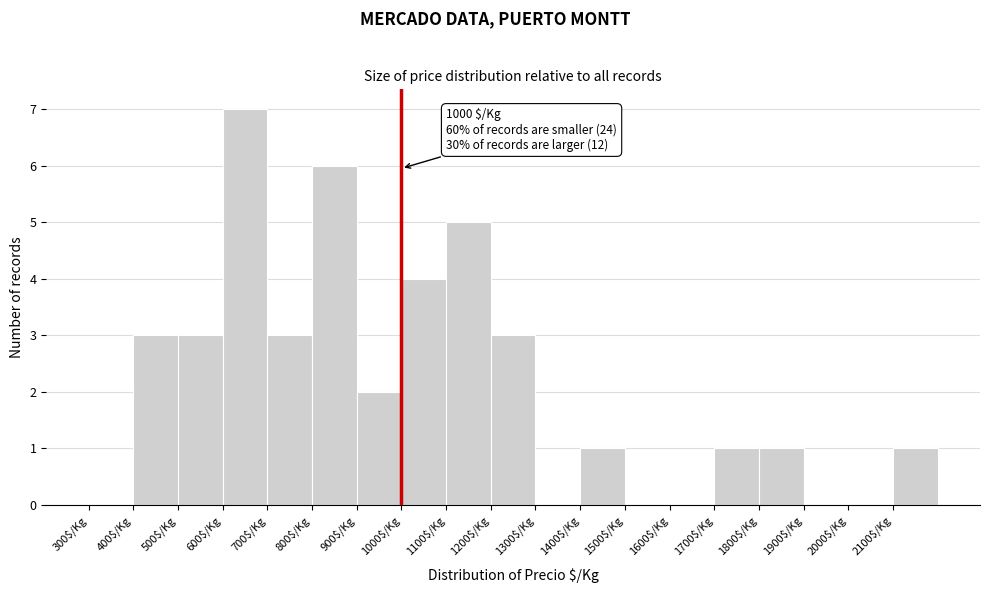

Over which range of the x-axis is the bar tallest?

600 to 700